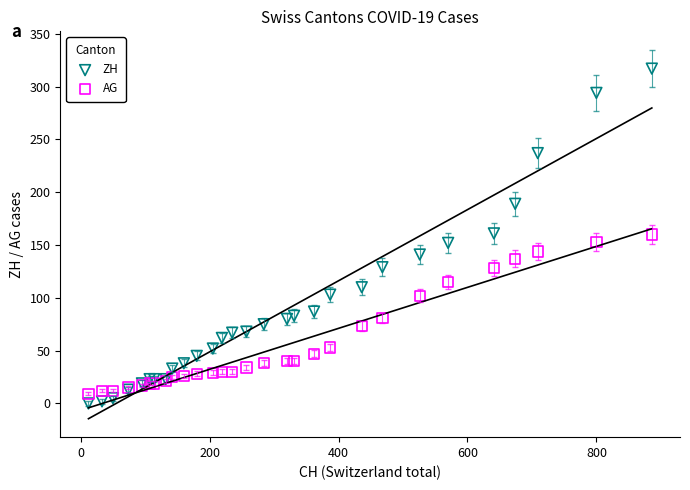

Which series has the widest spread of Y values?

ZH